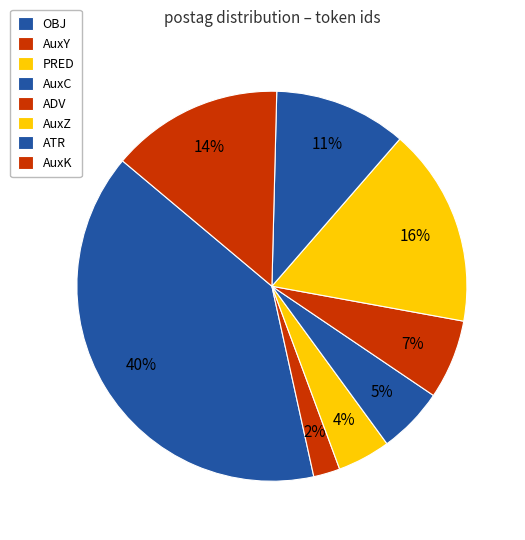

Does any single category account for the majority?

No